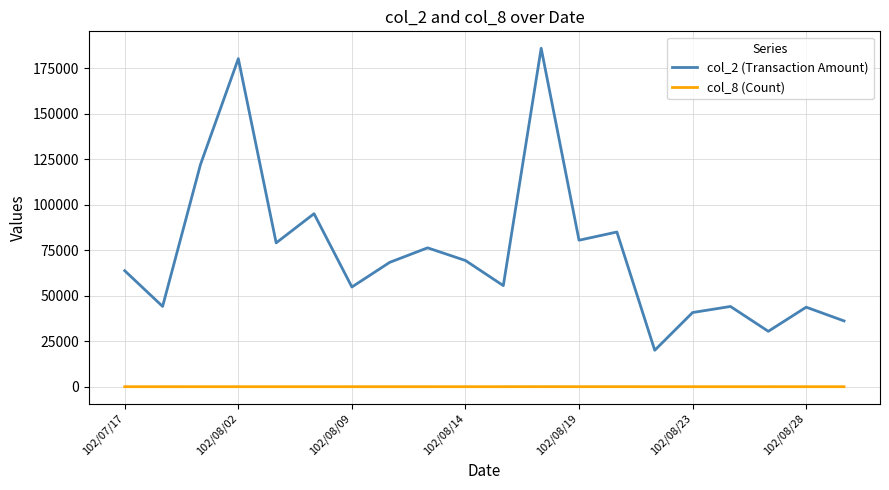

Which series has the largest range (max minus min)?

col_2 (Transaction Amount)